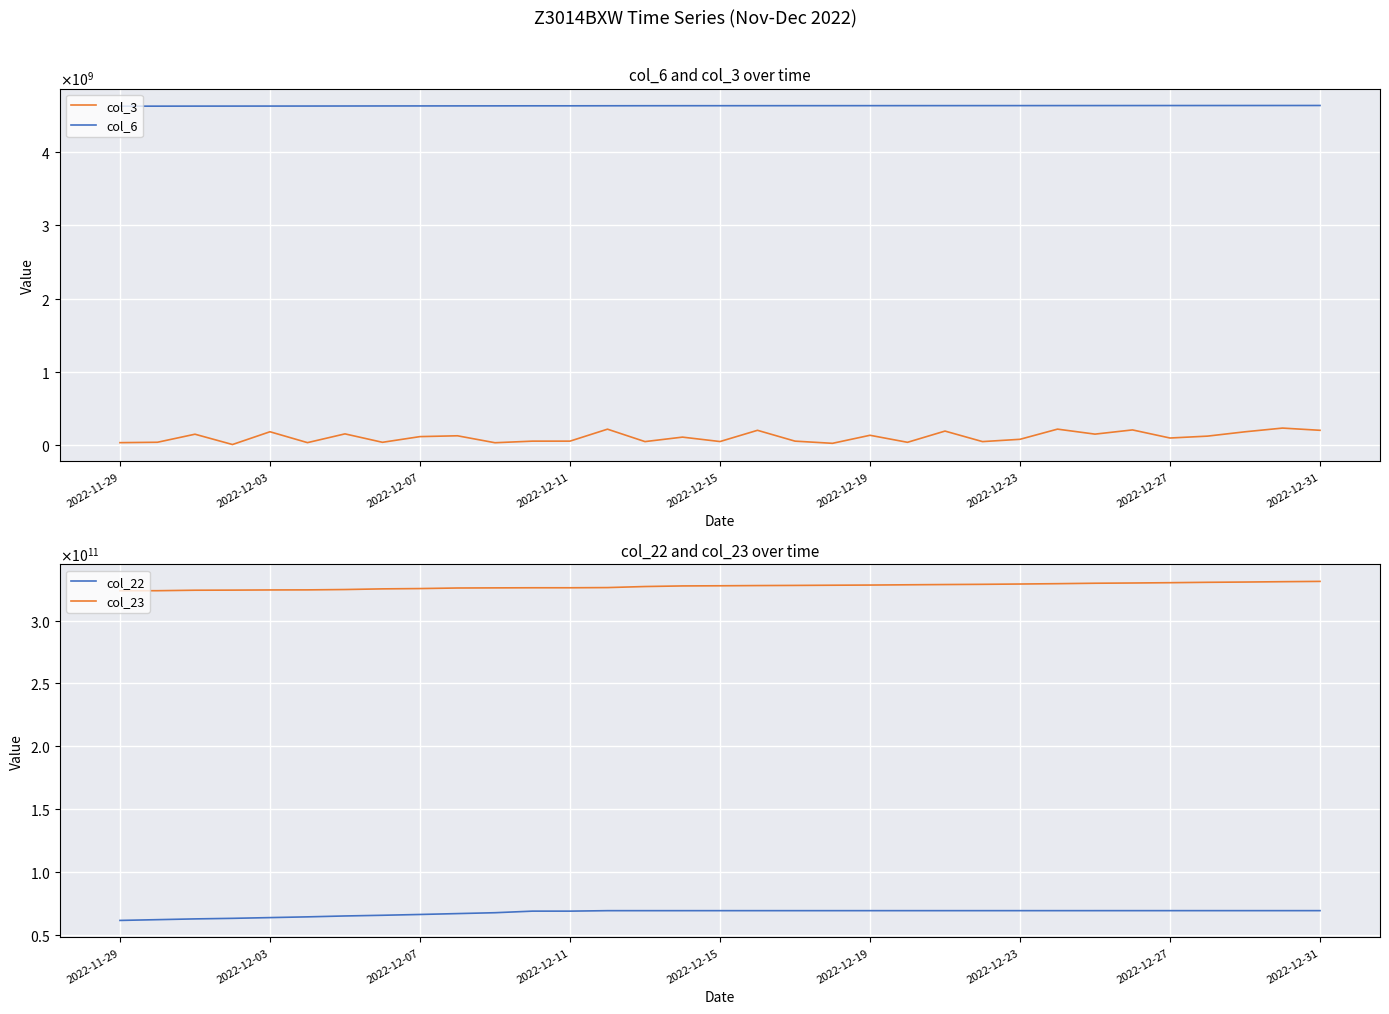

What is the sum of the col_22 values at 31 and 32?

138362298930